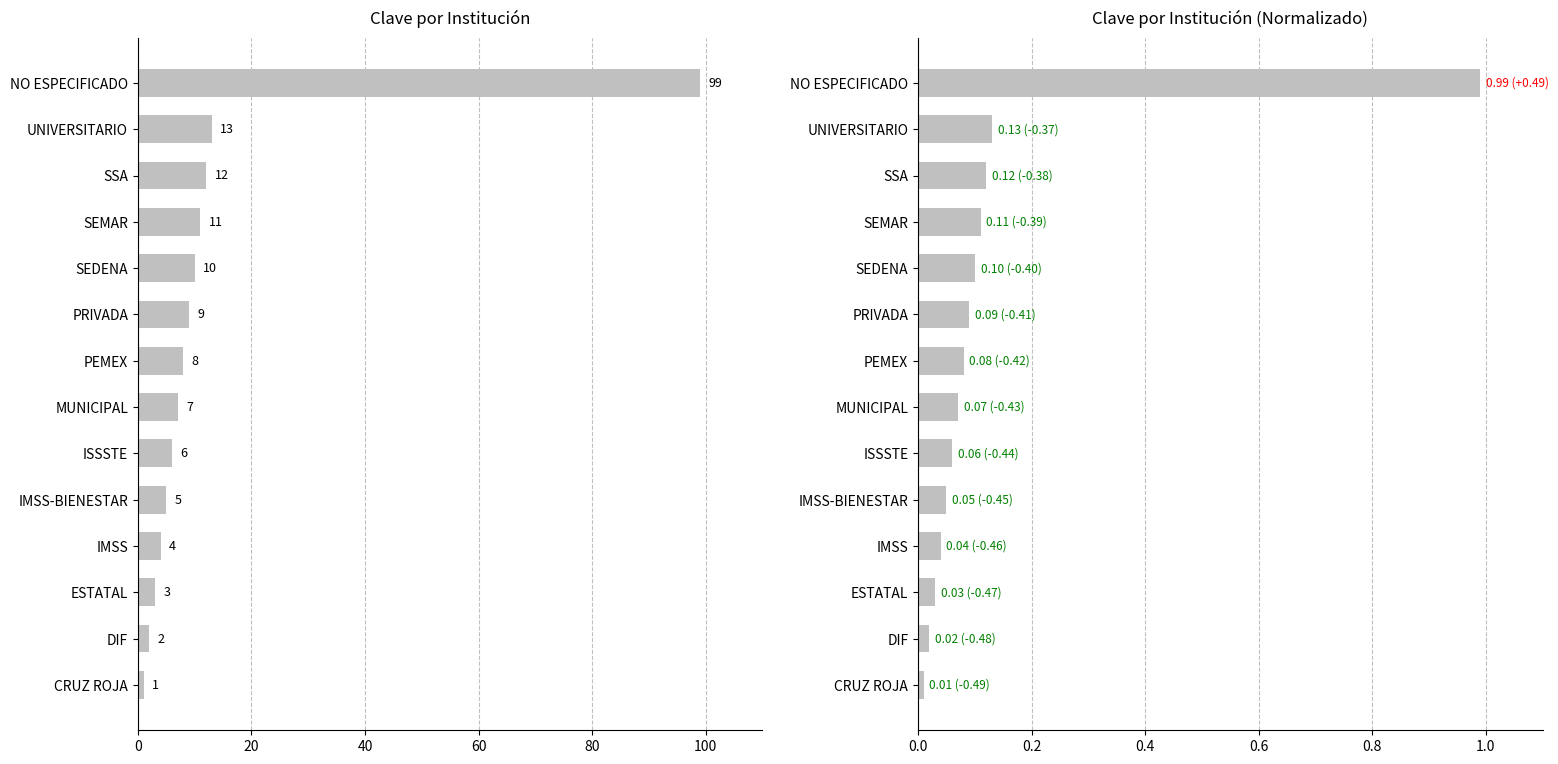

List the series in order of their overall mean, highest first.

CLAVE, CLAVE (normalizado)